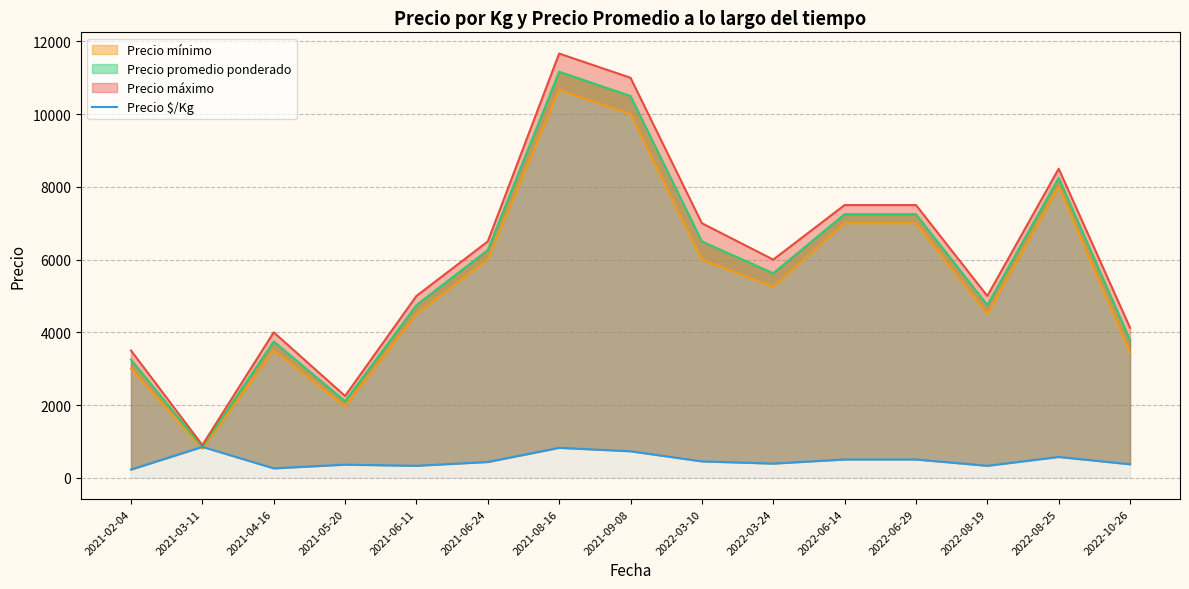

The value at 2022-03-24 is 390.5. True or false?

True